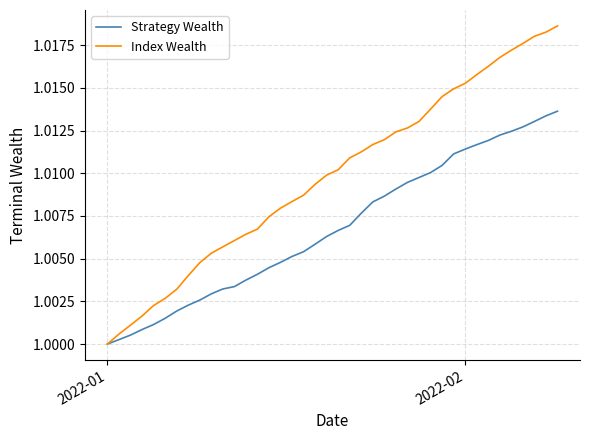

List the series in order of their overall mean, highest first.

Index Wealth, Strategy Wealth